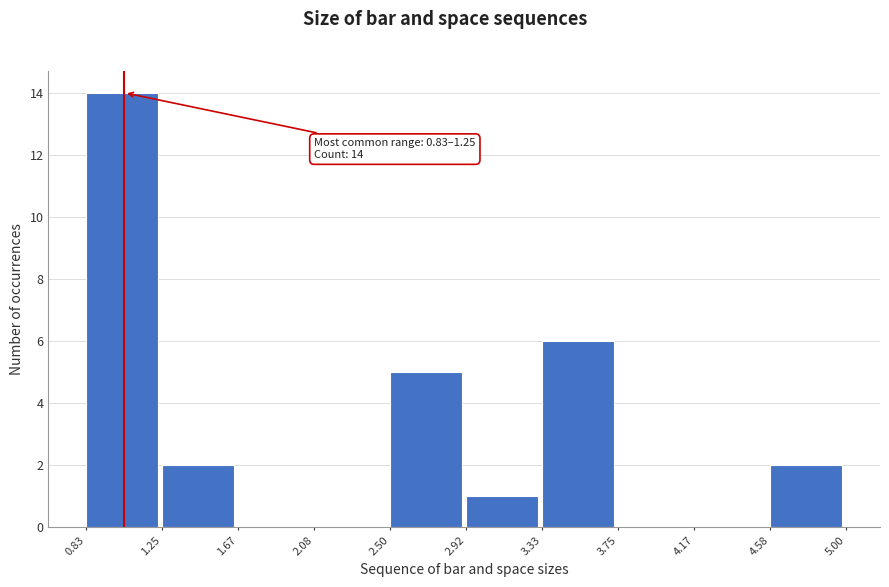

Which range on the x-axis has the tallest bar?

0.83 to 1.25